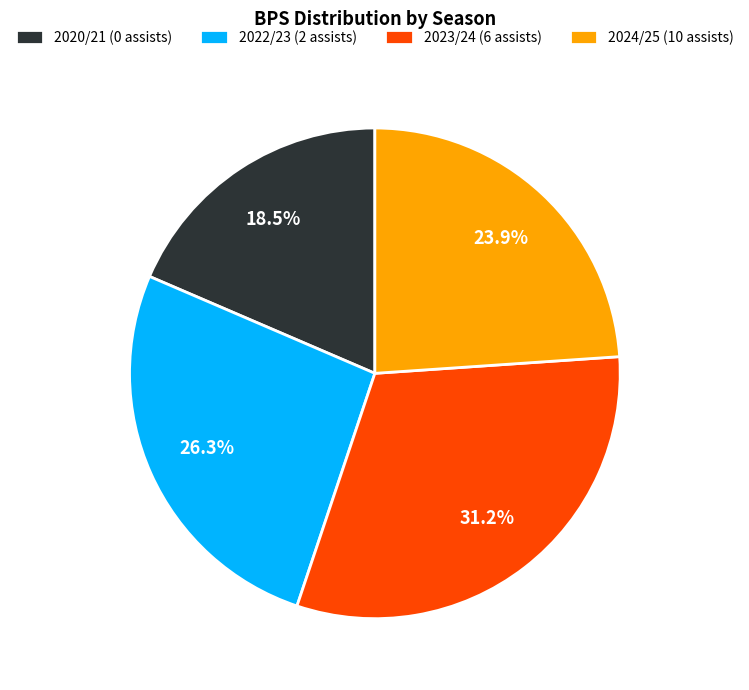

How much of the chart is everything except 2022/23 (2 assists)?

73.7%